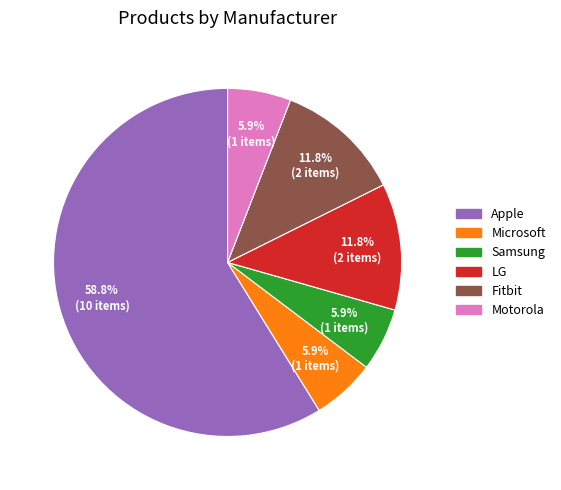

Is the sum of LG and Fitbit greater than half?

No